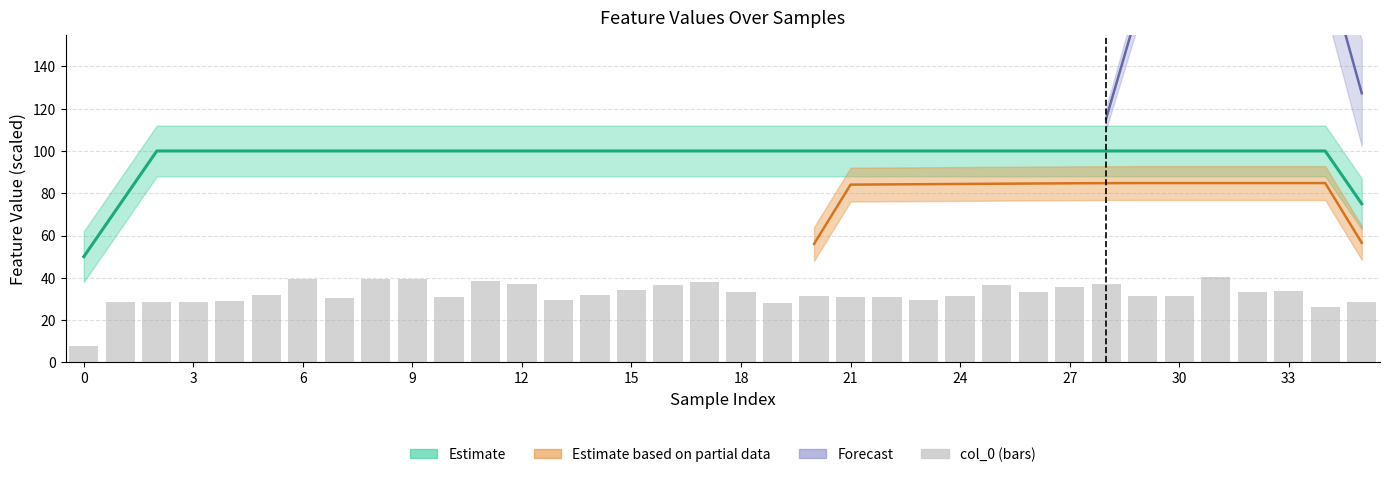

What is the smallest value displayed?

7.7